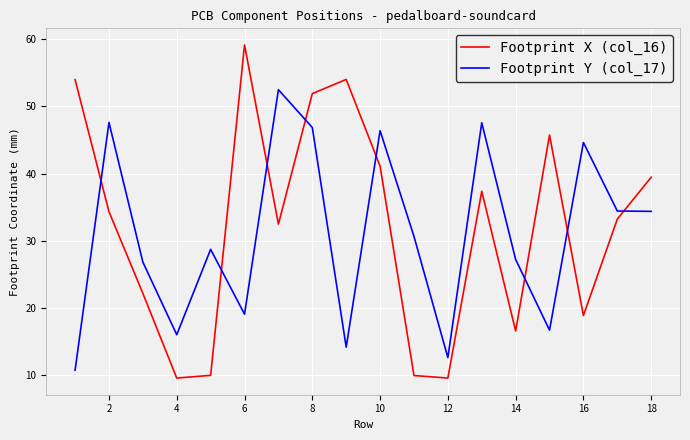

What is the average value of the Footprint Y (col_17) series?

31.0